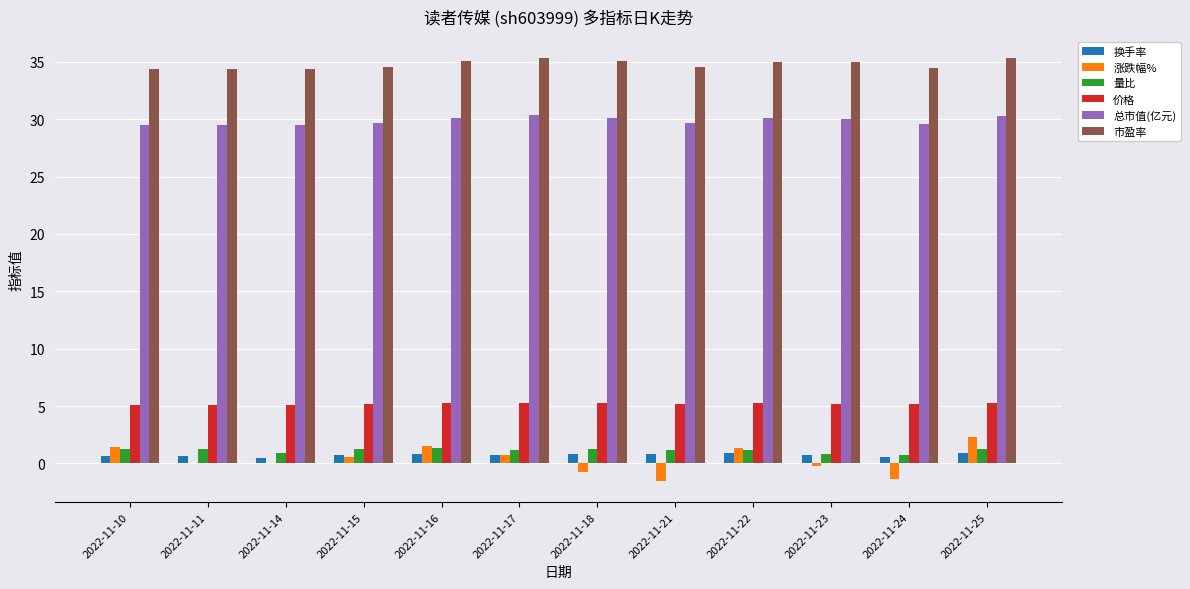

Which series has the largest total across all categories?

市盈率